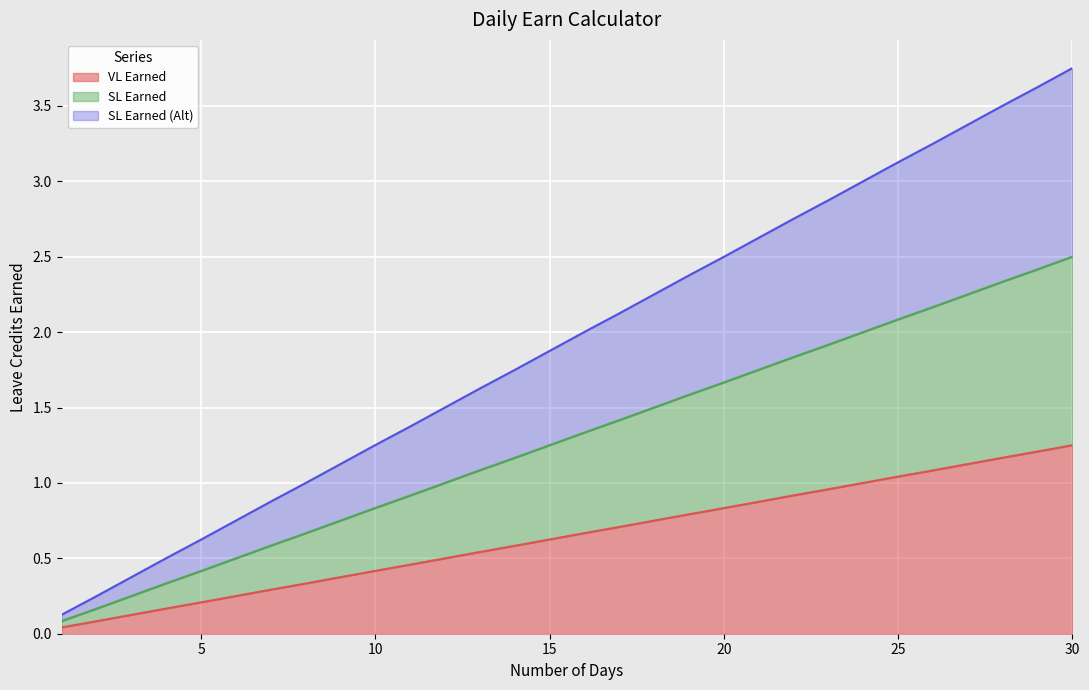

True or false: VL Earned and SL Earned cross at least once.

False